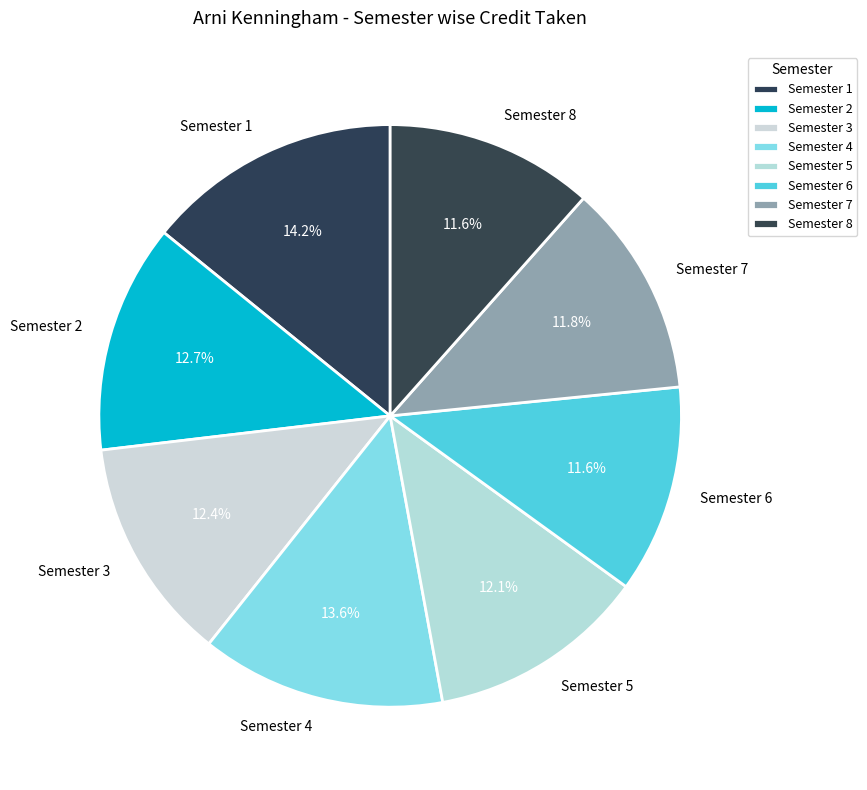

To the nearest percent, what is the difference between the largest and smallest slice percentages?

3%